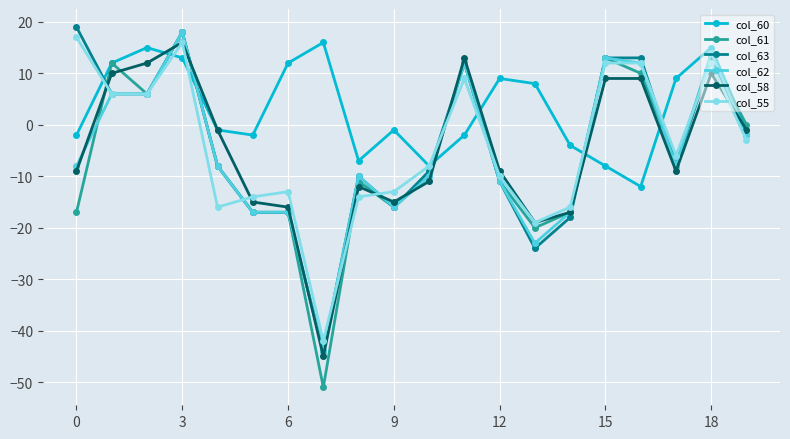

What is the greatest value displayed?

19